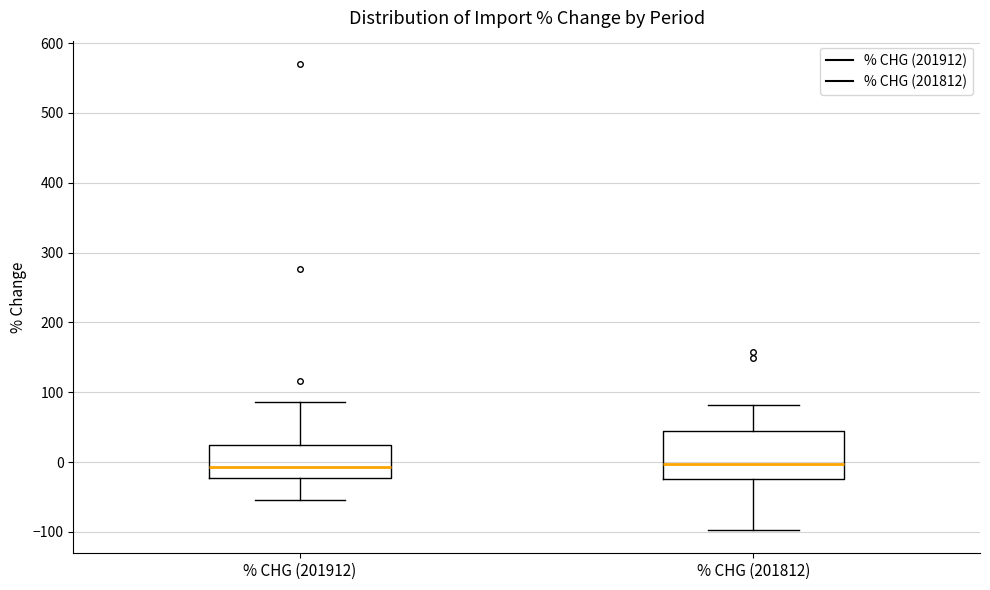

Where does the median line of the box for % CHG (201912) sit on the y-axis? The values are not printed on the chart, so give them approximately, as read against the axis.

-10